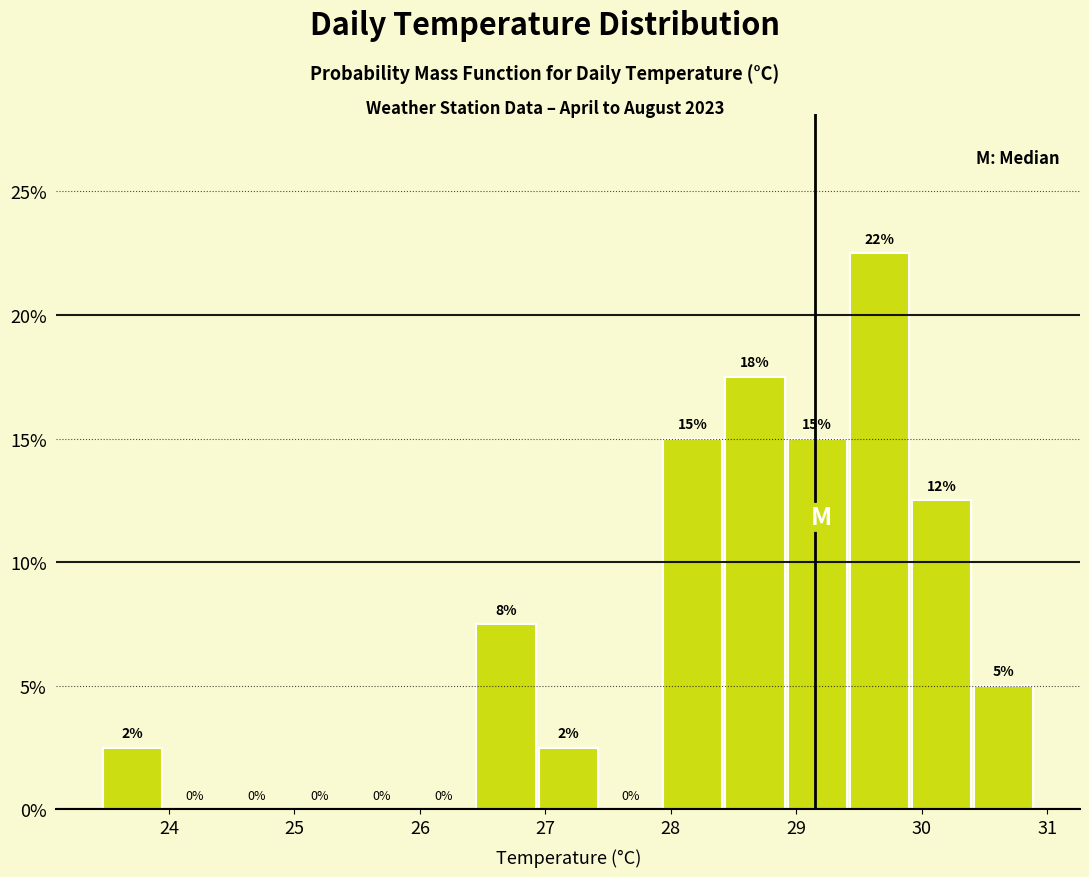

Which range on the x-axis has the tallest bar?

29.4 to 29.9